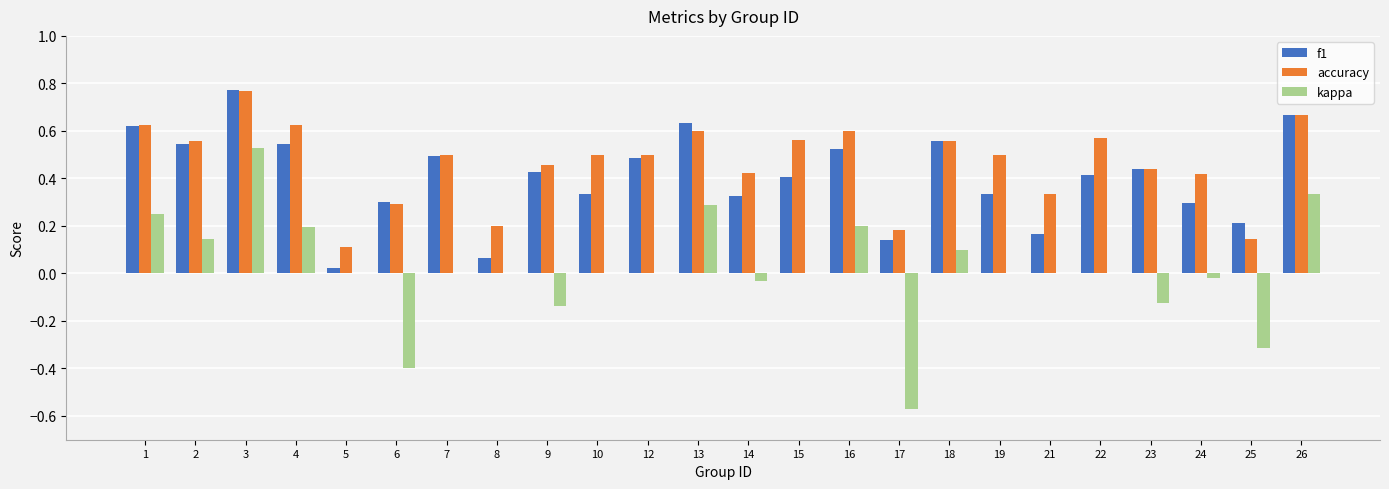

What is the sum of all f1 values?

9.7